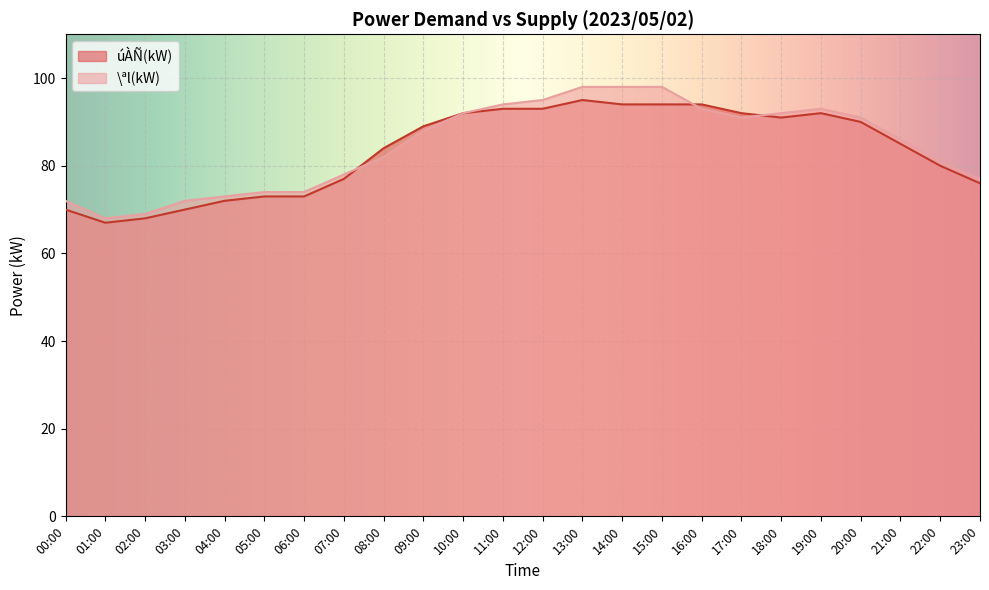

Which has a higher value, 19:00 or 05:00?

19:00